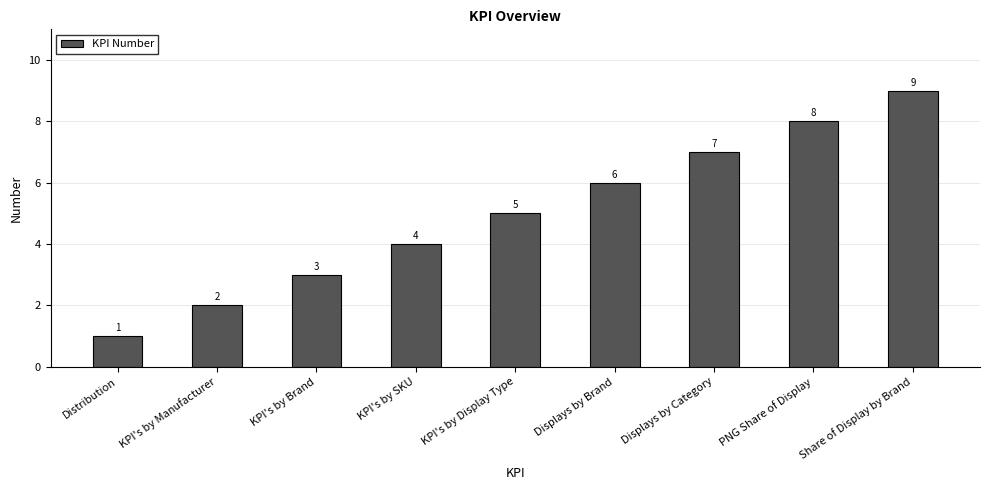

Approximately how many times larger is the value at KPI's by Manufacturer compared to KPI's by Display Type?

0.4